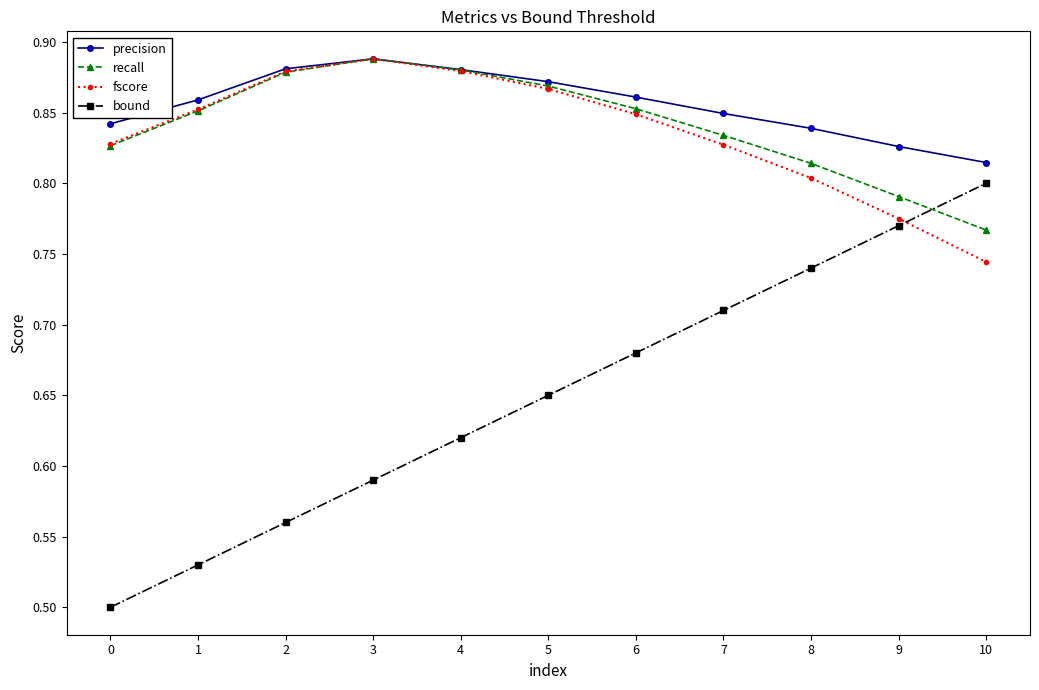

At which category does the chart reach its peak across all series?

3